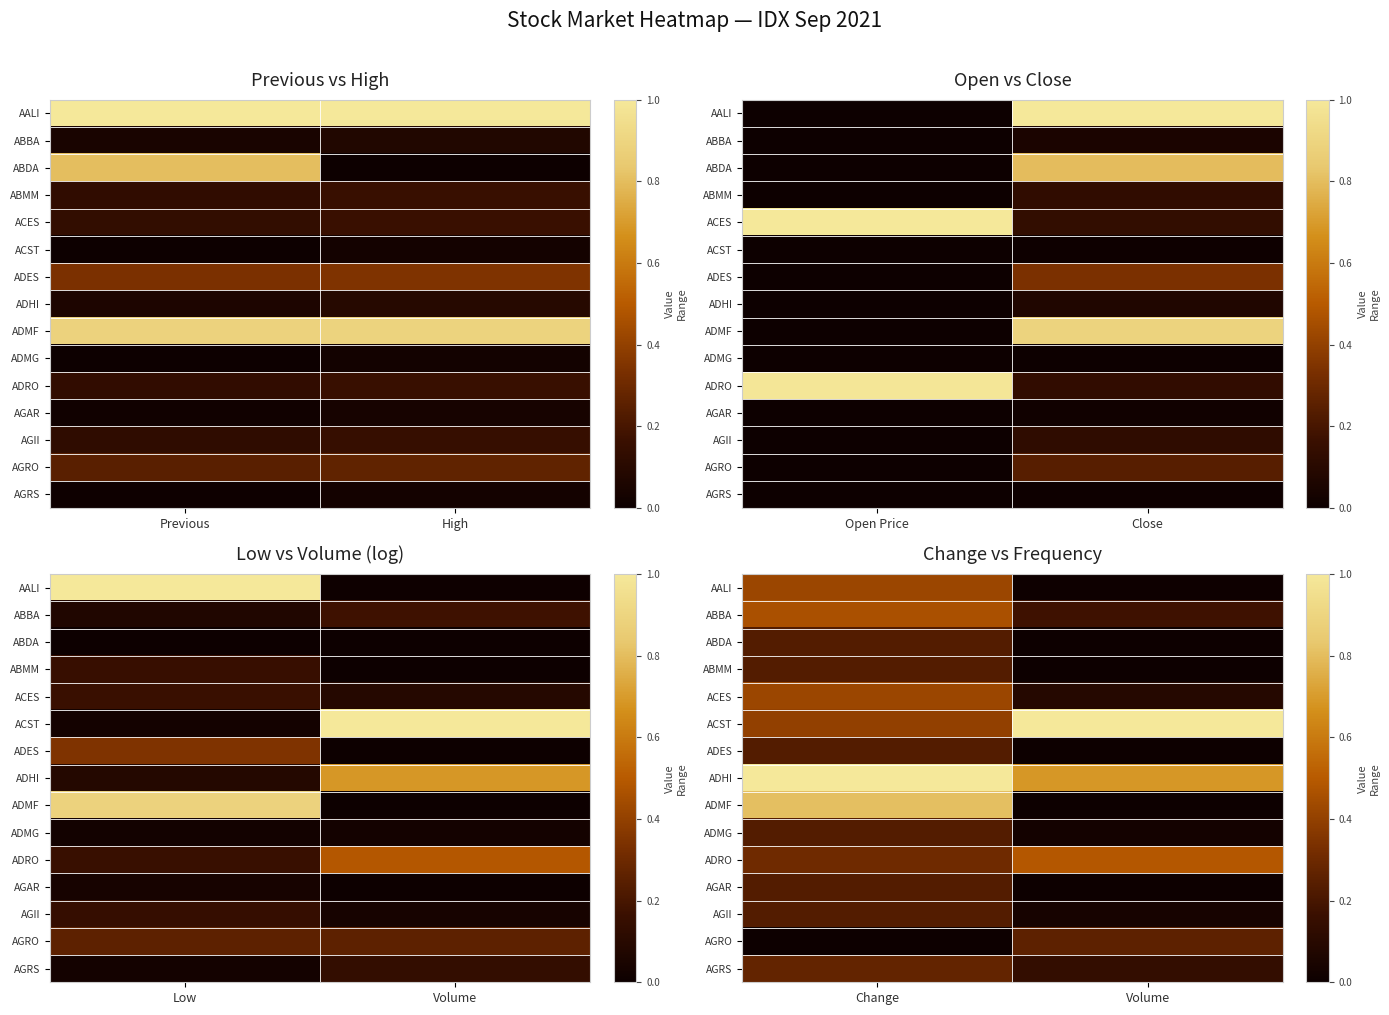

List the series in order of their peak value, lowest first.

ABDA, ABMM, ADES, ADMG, AGAR, AGII, AGRO, AGRS, AALI, ACES, ABBA, ADRO, ADMF, ACST, ADHI